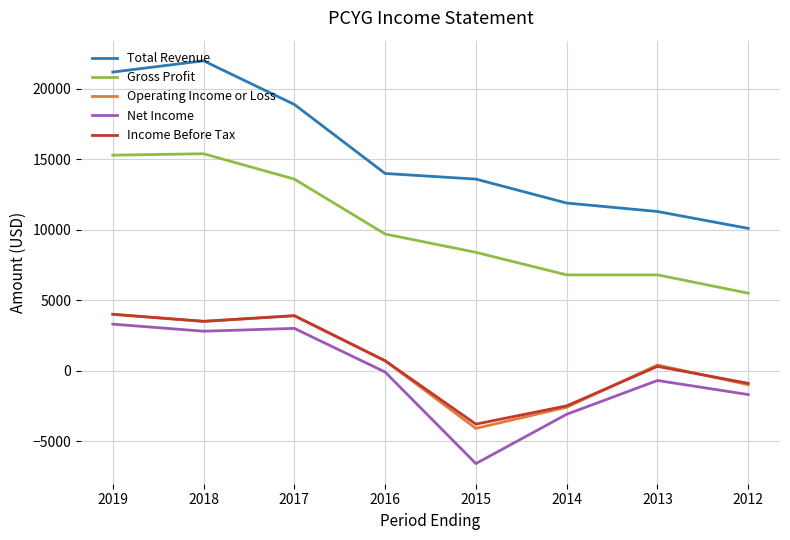

True or false: Income Before Tax has more than 2 interior local peaks.

False